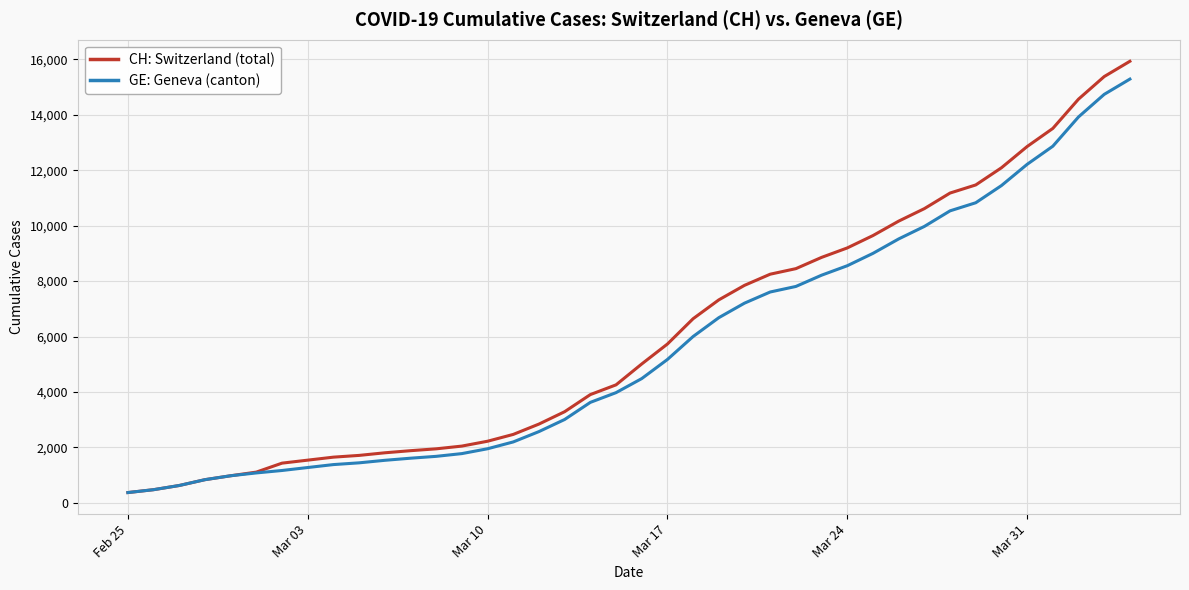

What is the smallest value displayed?

375